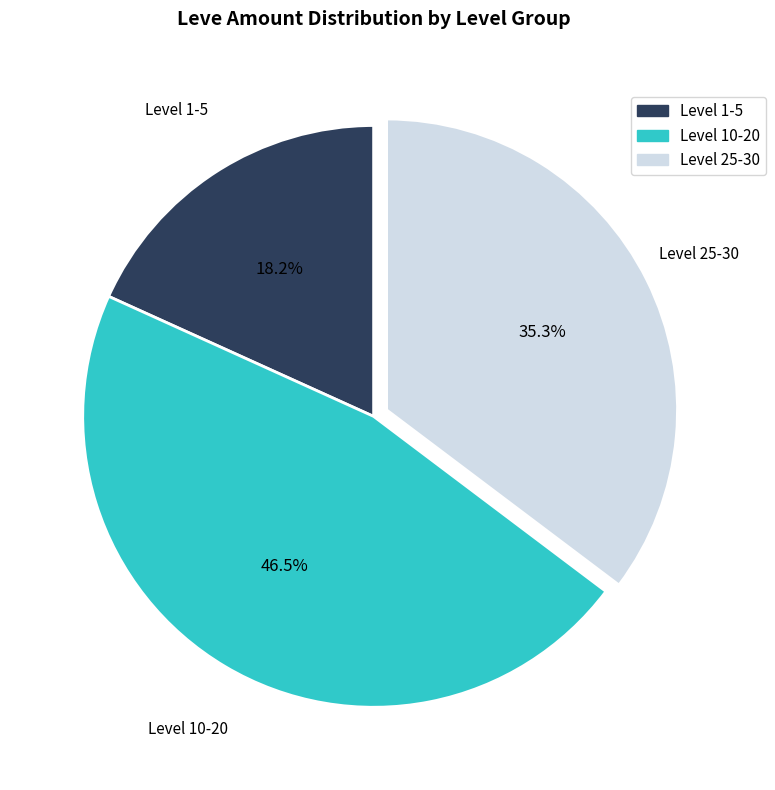

How many segments does this pie chart have?

3